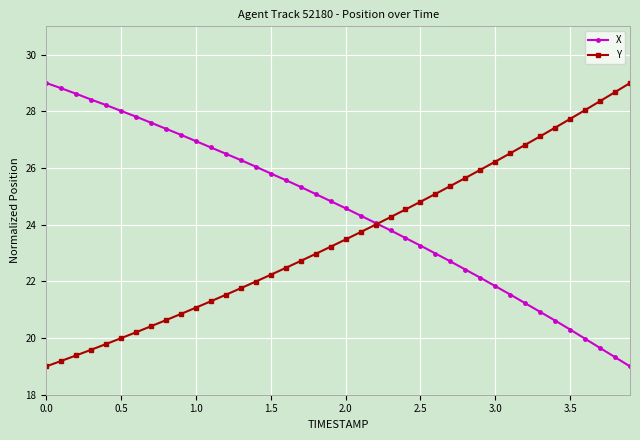

After their last crossing, which series has the higher values: X or Y?

Y